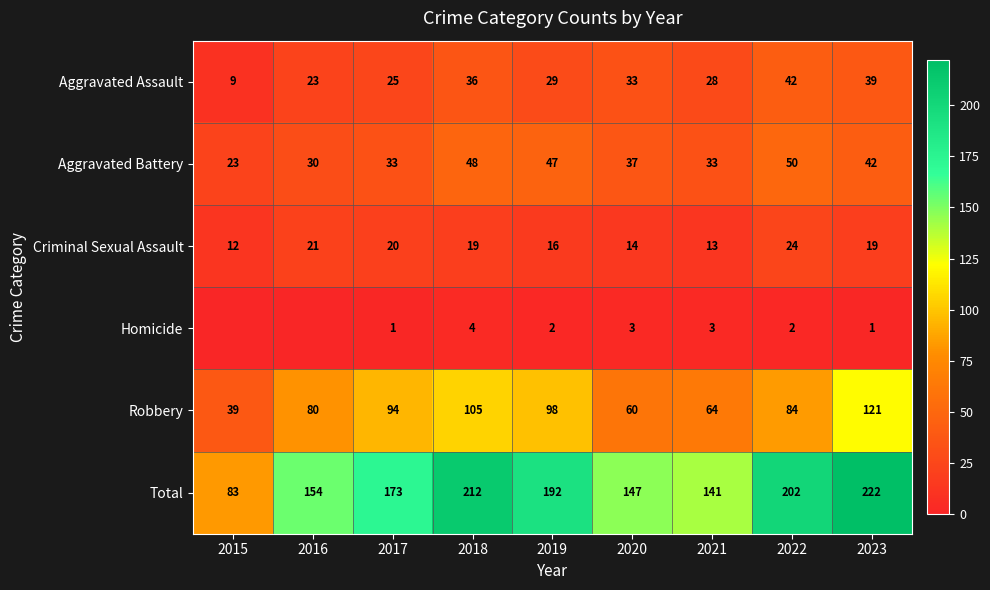

What is the sum of all Aggravated Assault values?

264